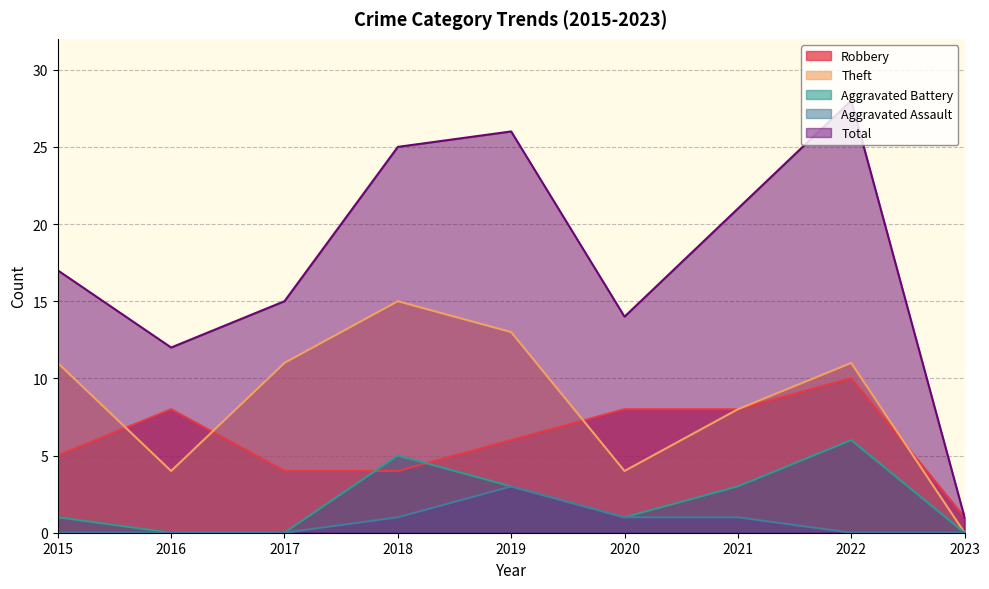

Where is the first local maximum for Aggravated Battery?

2018